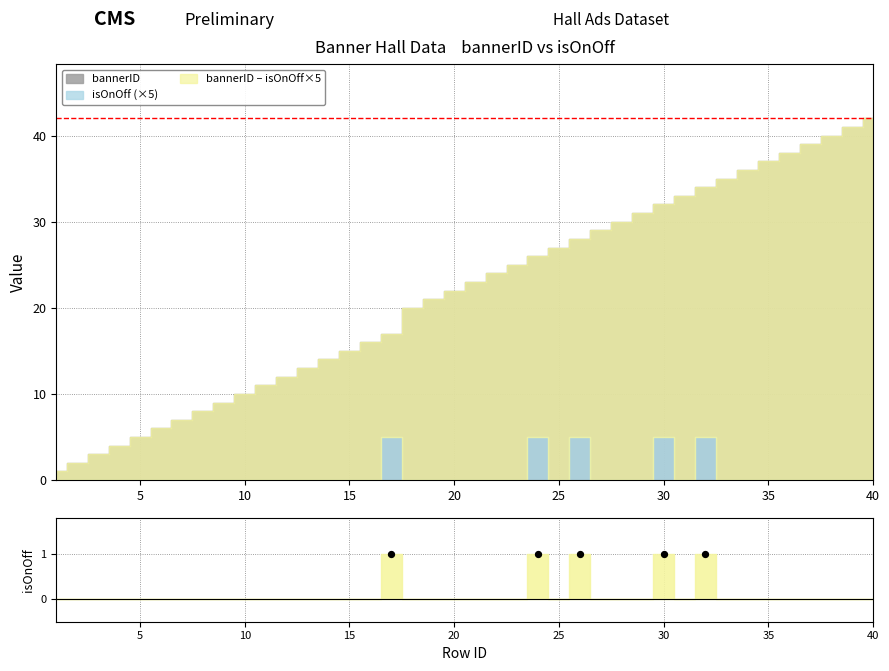

At how many categories does at least one series exceed 40?

2